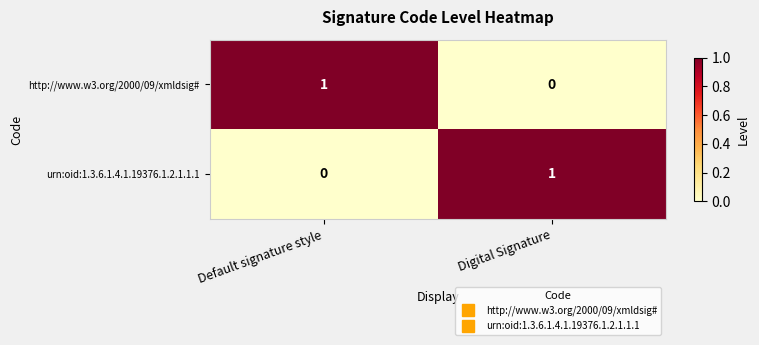

How many values in urn:oid:1.3.6.1.4.1.19376.1.2.1.1.1 are above zero?

1